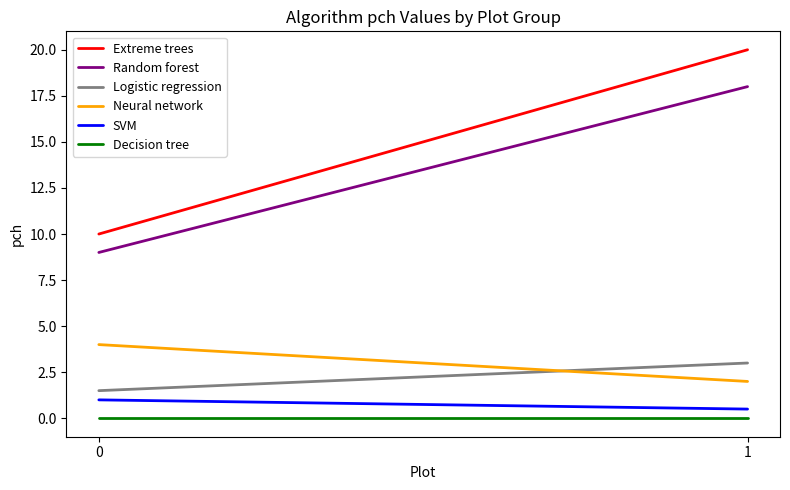

Which series changed the most between 0 and 1?

Extreme trees